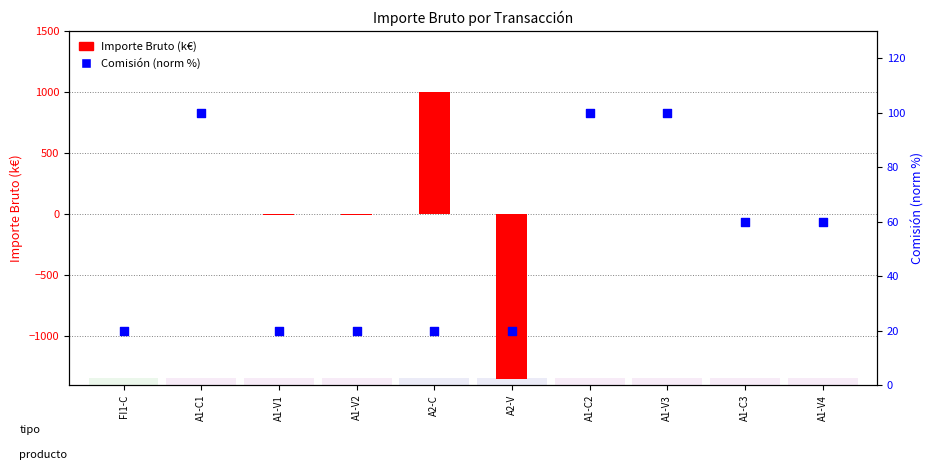

Which series reaches the minimum Y coordinate?

Importe Bruto (k€)